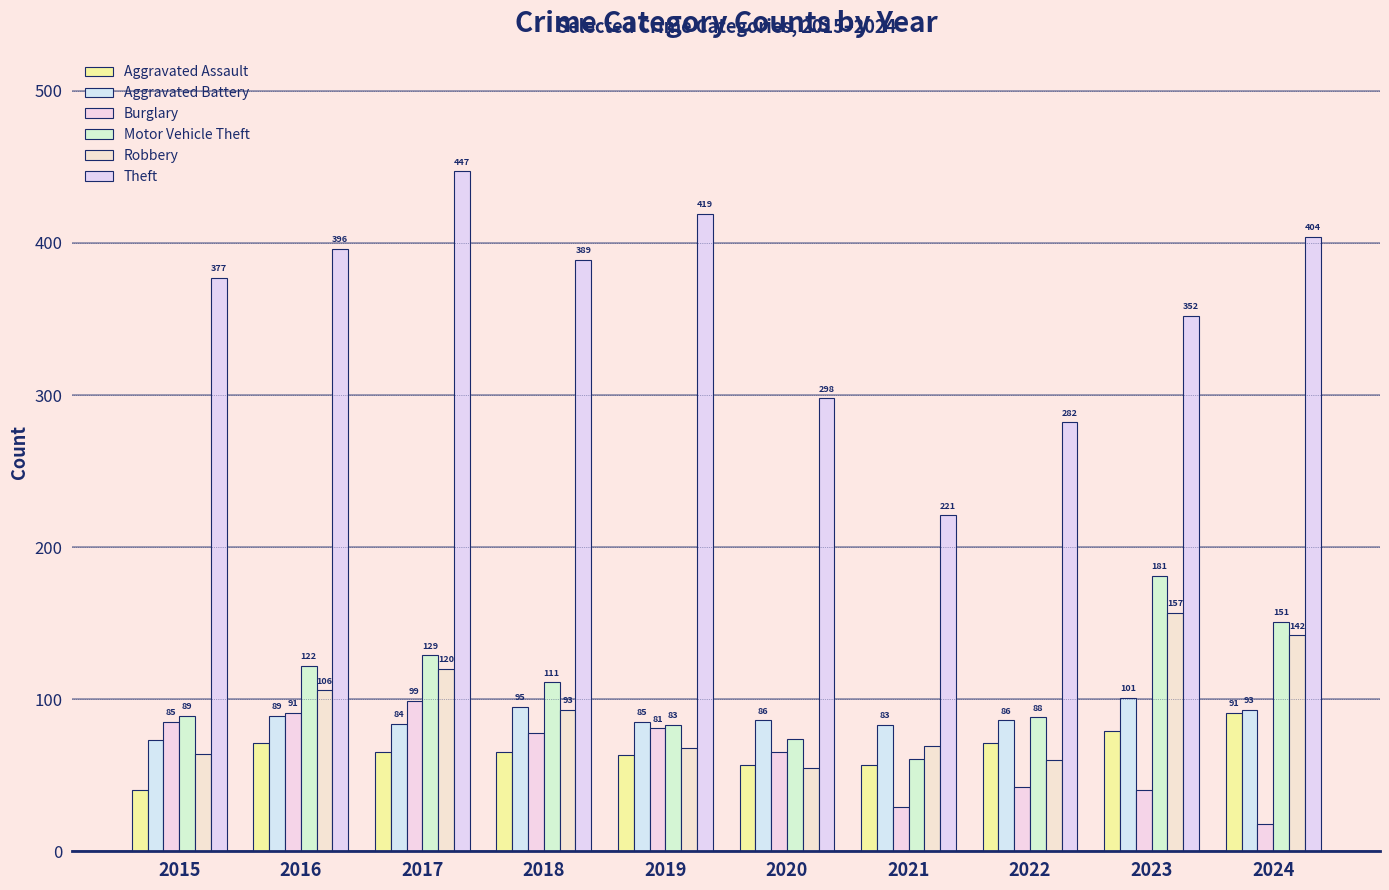

Reading right to left, what are all the values shown in this chart?

Aggravated Assault: 2024=91	2023=79	2022=71	2021=57	2020=57	2019=63	2018=65	2017=65	2016=71	2015=40
Aggravated Battery: 2024=93	2023=101	2022=86	2021=83	2020=86	2019=85	2018=95	2017=84	2016=89	2015=73
Burglary: 2024=18	2023=40	2022=42	2021=29	2020=65	2019=81	2018=78	2017=99	2016=91	2015=85
Motor Vehicle Theft: 2024=151	2023=181	2022=88	2021=61	2020=74	2019=83	2018=111	2017=129	2016=122	2015=89
Robbery: 2024=142	2023=157	2022=60	2021=69	2020=55	2019=68	2018=93	2017=120	2016=106	2015=64
Theft: 2024=404	2023=352	2022=282	2021=221	2020=298	2019=419	2018=389	2017=447	2016=396	2015=377